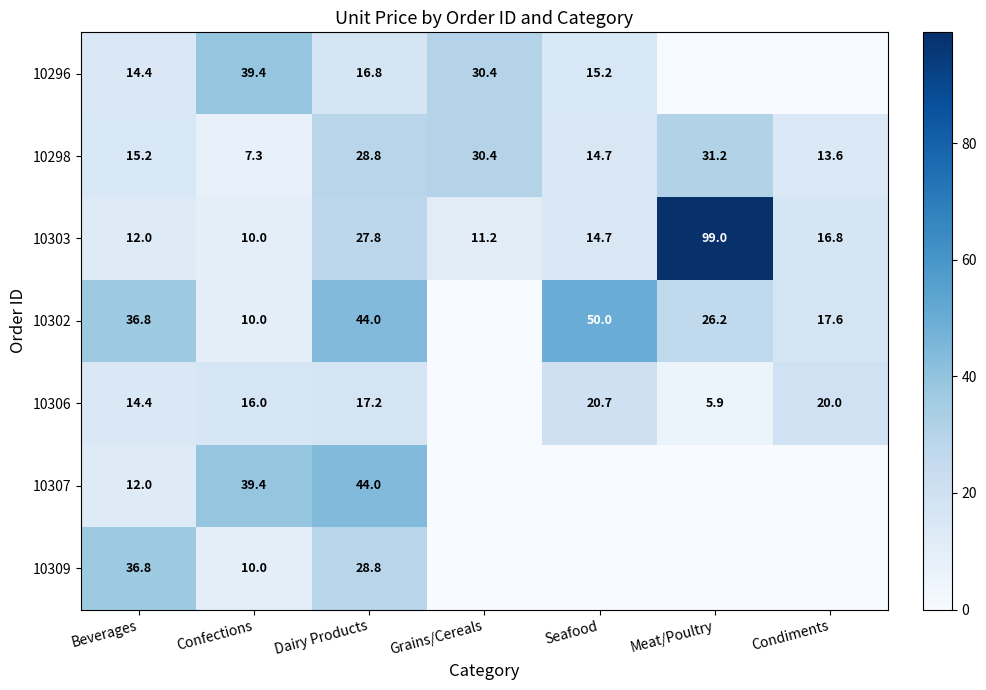

What is the total value across all series at Confections?

132.1